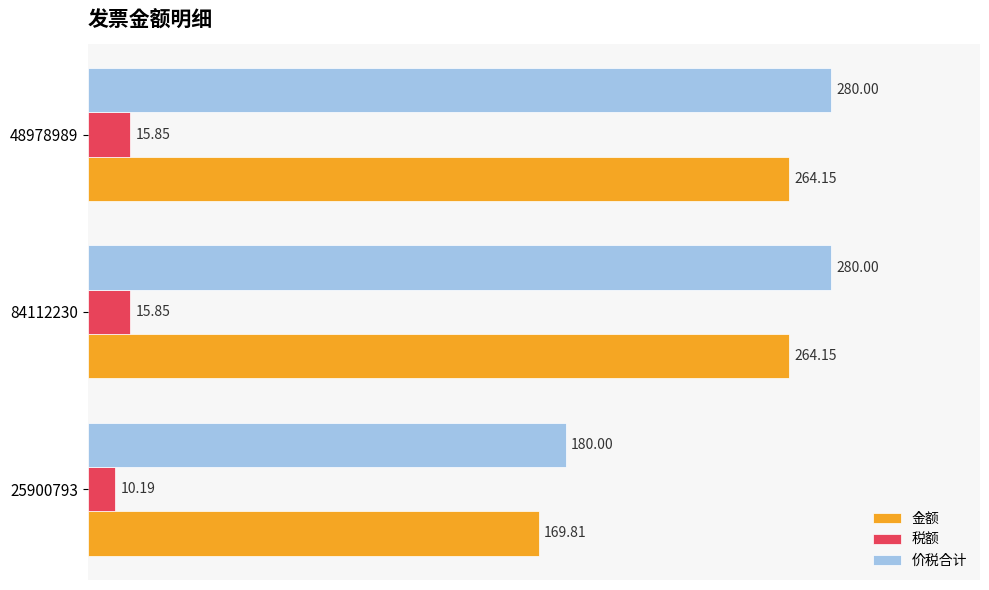

What is the sum of the 金额 values at 25900793 and 48978989?

434.0